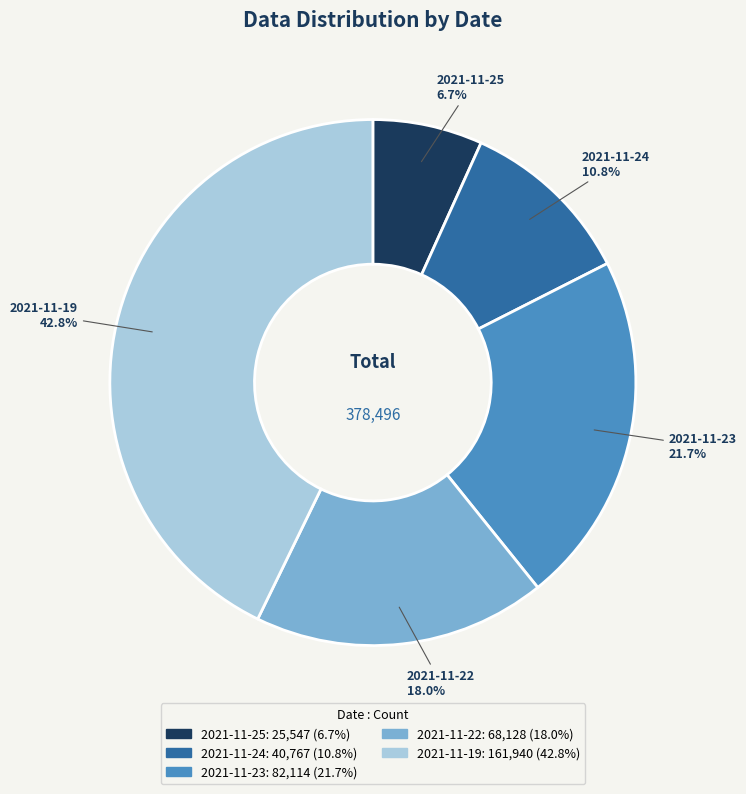

Does any single category account for the majority?

No